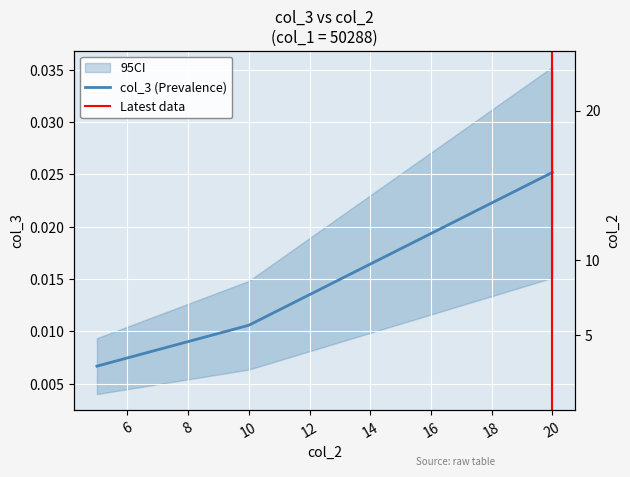

Reading left to right, transcribe all the data shown in this chart.

col_2: 5.0	10.0	20.0
col_3: 0.0	0.0	0.0